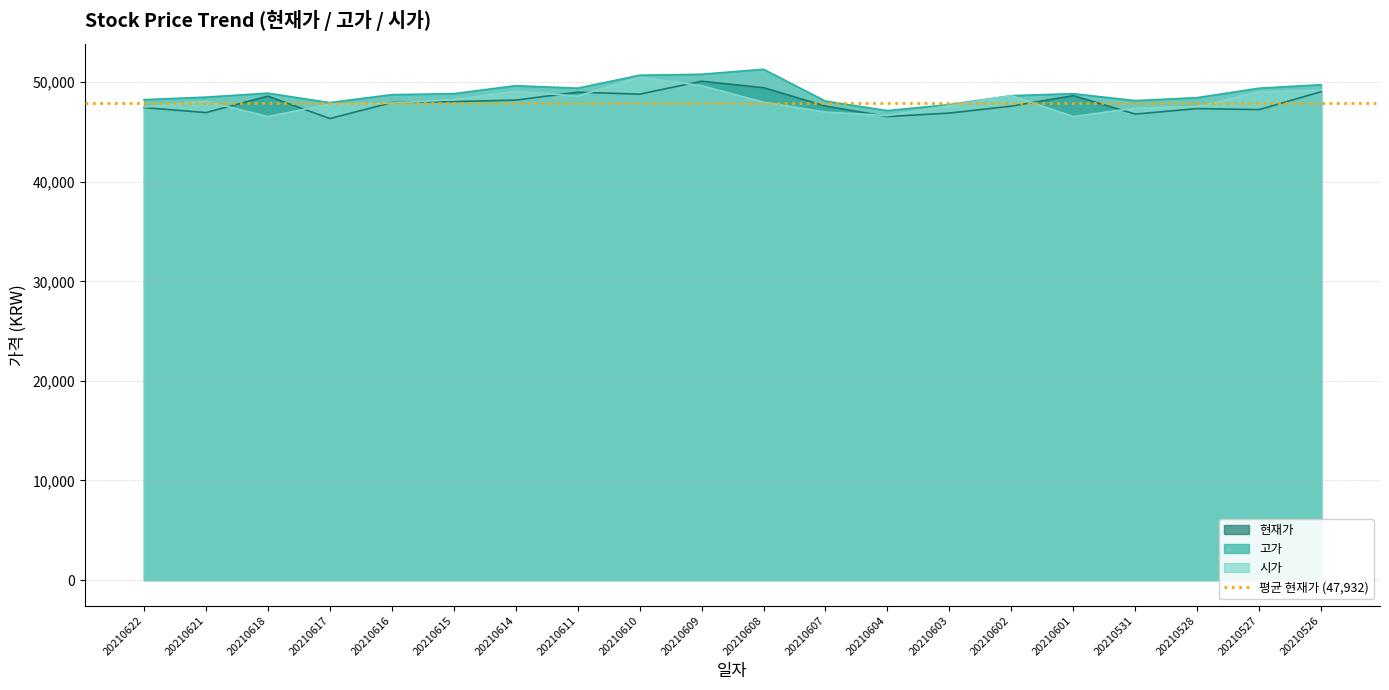

What is the average value of the 현재가 series?

47932